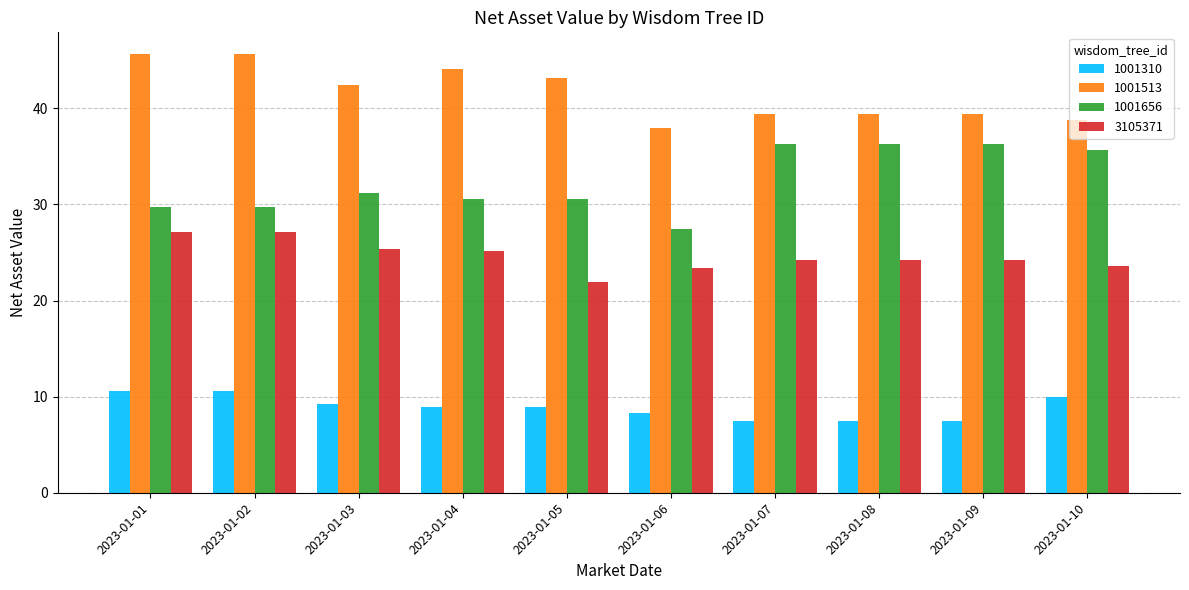

Which series has the widest spread of values?

1001656